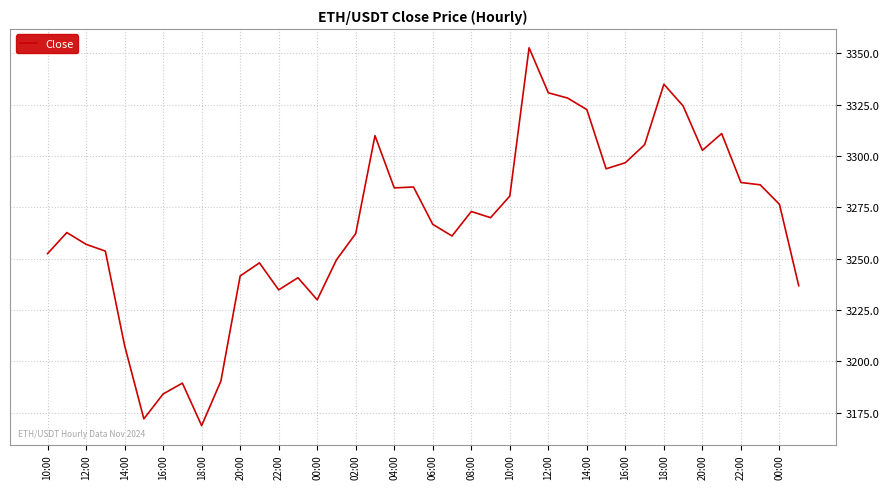

What is the difference between the maximum and minimum values?

184.0